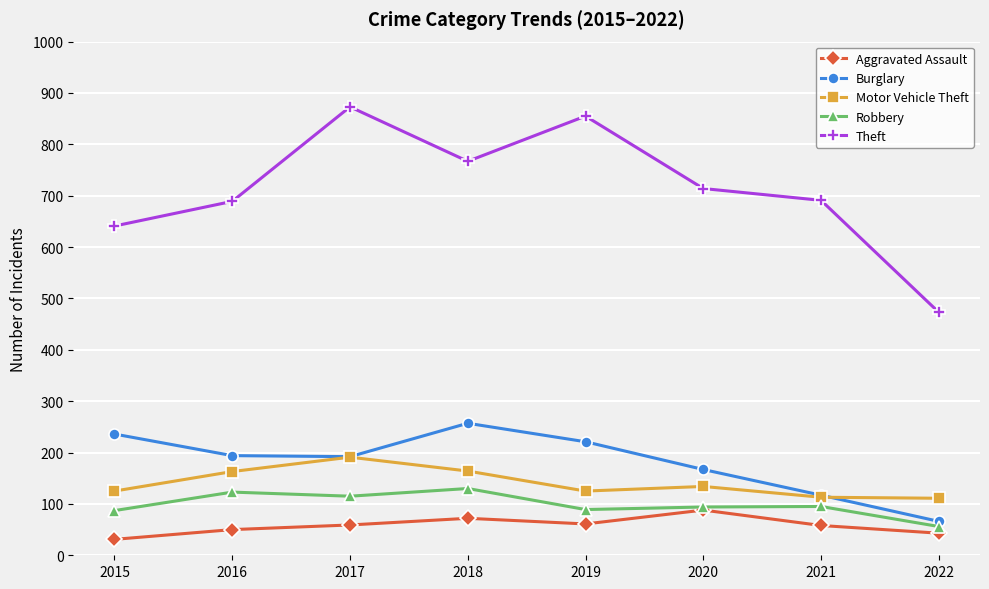

Is it true that Robbery equals 50 at 2020?

False